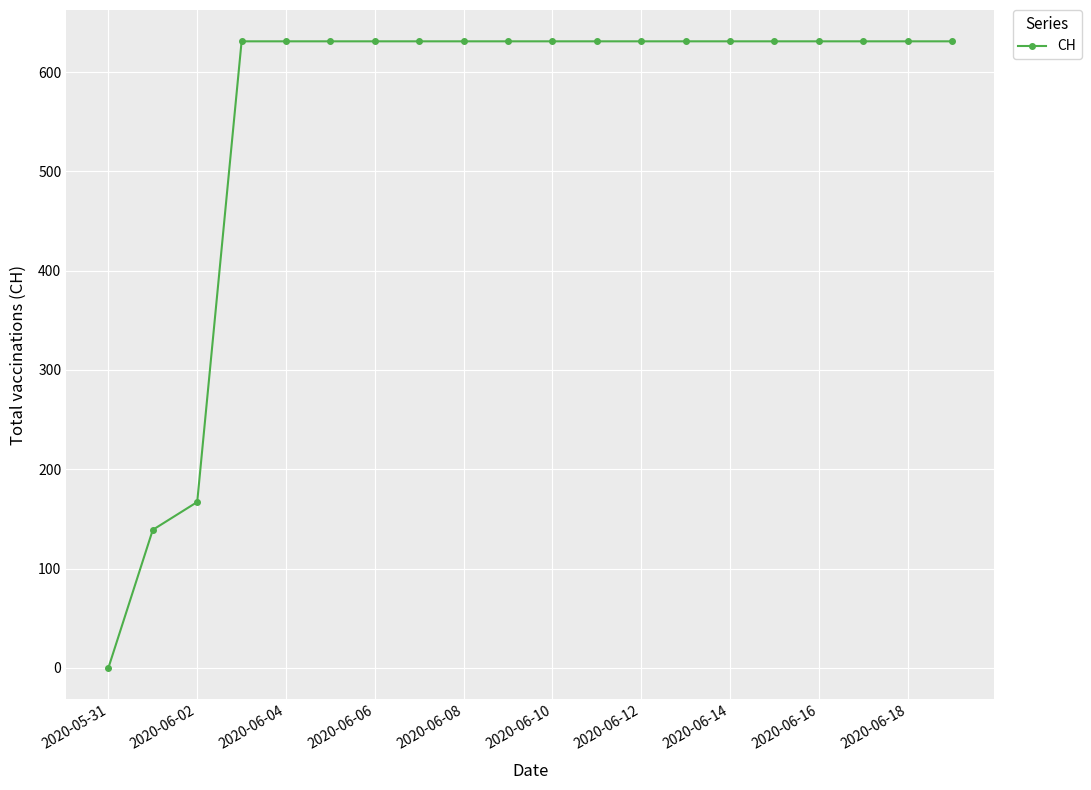

Reading right to left, list all the values displayed in this chart.

631	631	631	631	631	631	631	631	631	631	631	631	631	631	631	631	631	167	139	0